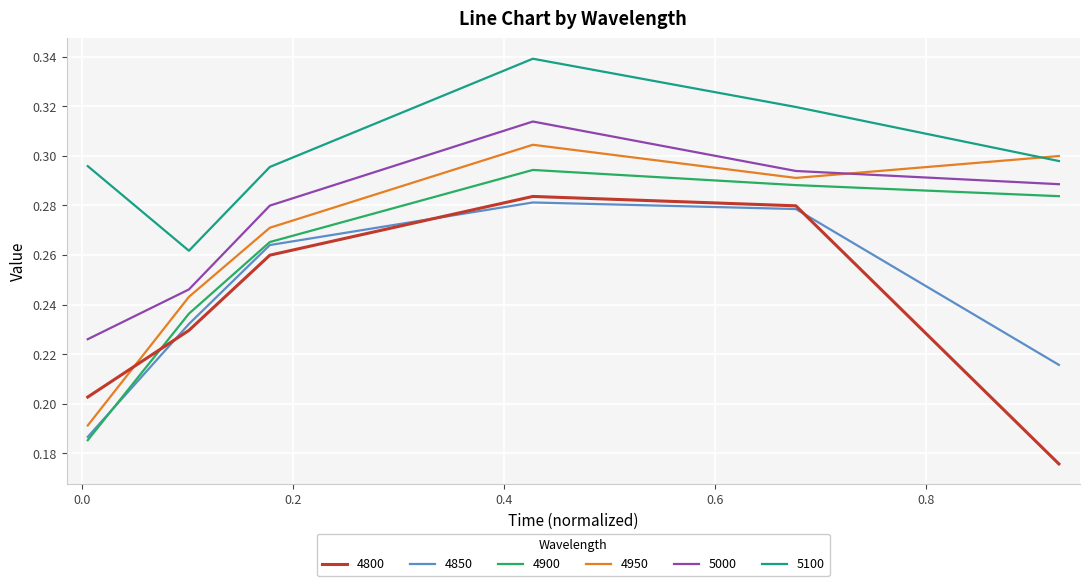

Which series ends up on top after the final intersection of 4800 and 4950?

4950